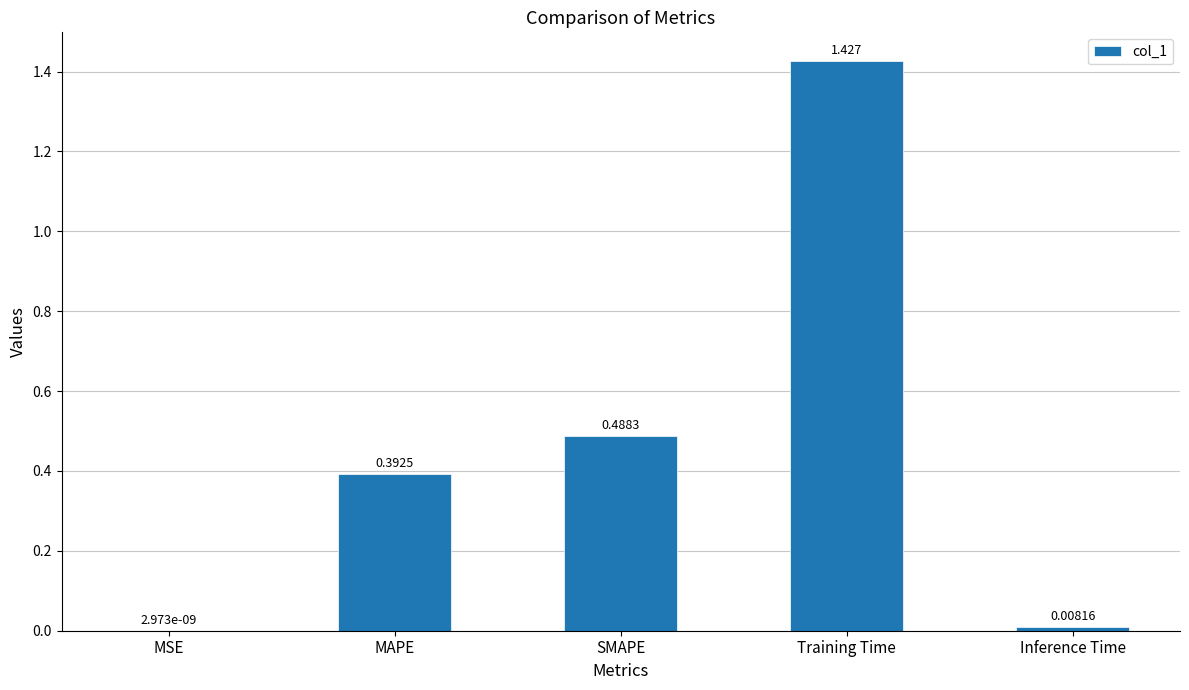

Between Inference Time and MSE, which is larger?

Inference Time